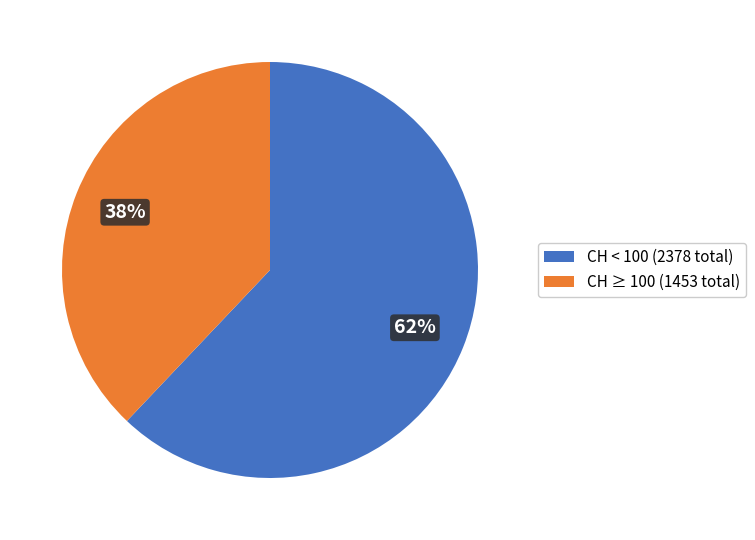

What percentage is the CH ≥ 100 (1453 total) slice, to the nearest percent?

38%